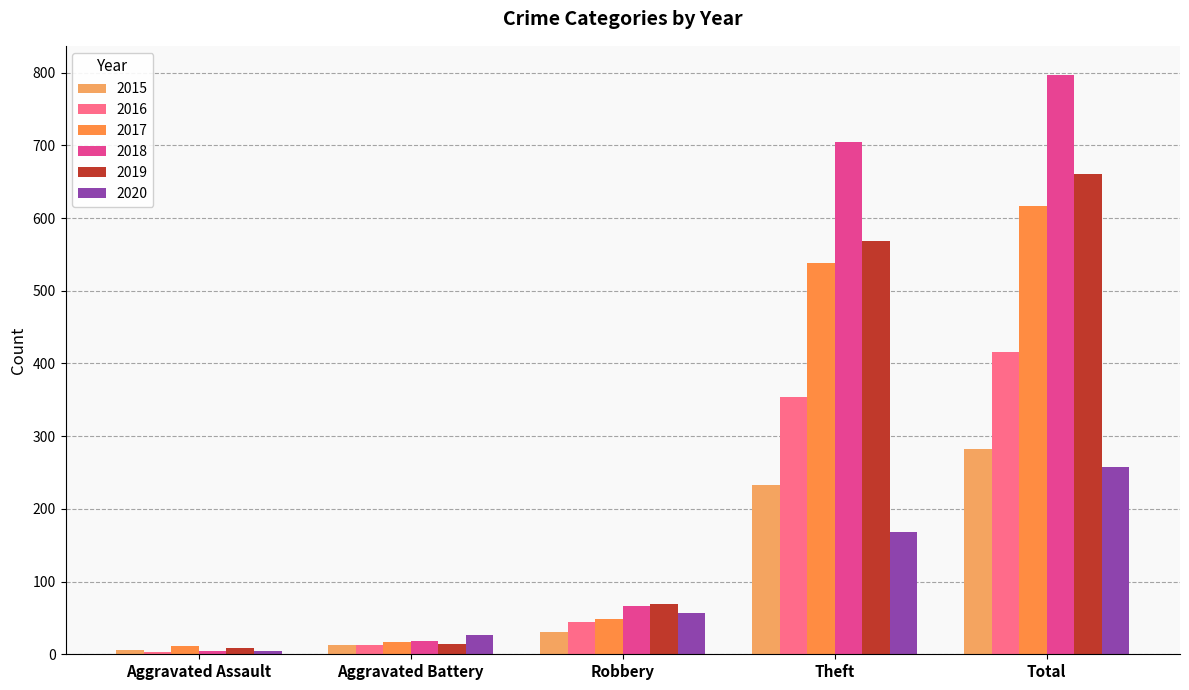

Which has a higher value, Aggravated Battery or Total?

Total